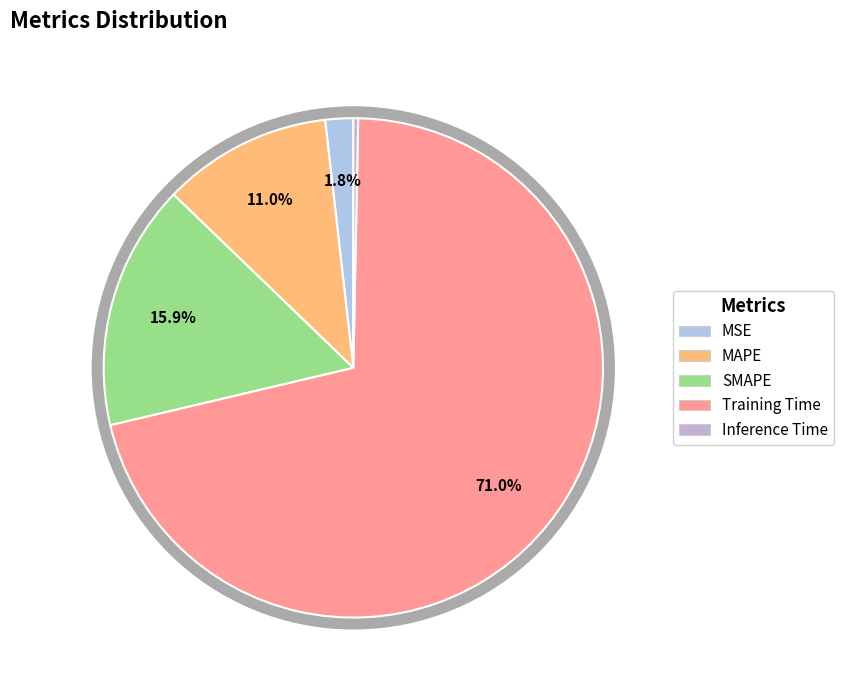

The SMAPE slice represents 22% of the pie. True or false?

False